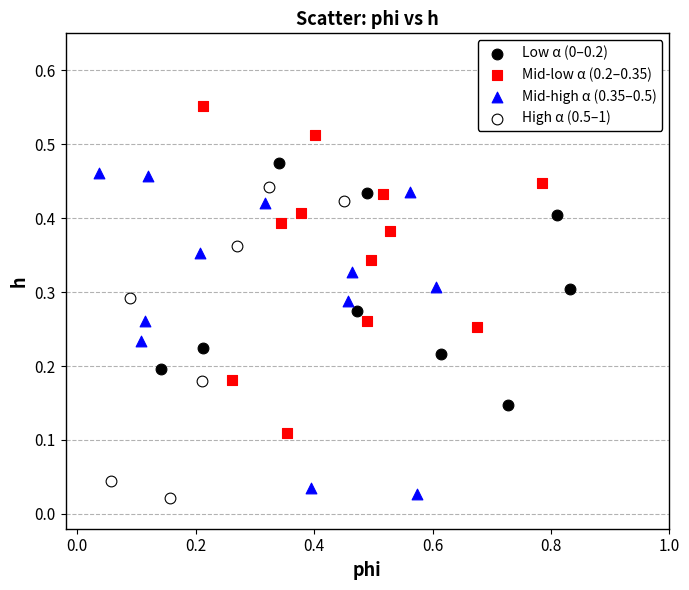

Which series contains the highest Y value?

Mid-low α (0.2–0.35)